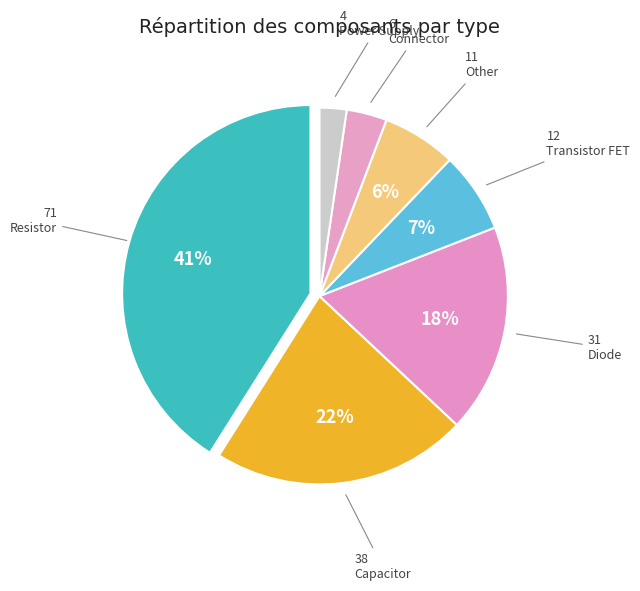

Do Other and Connector together represent more than half of the pie?

No